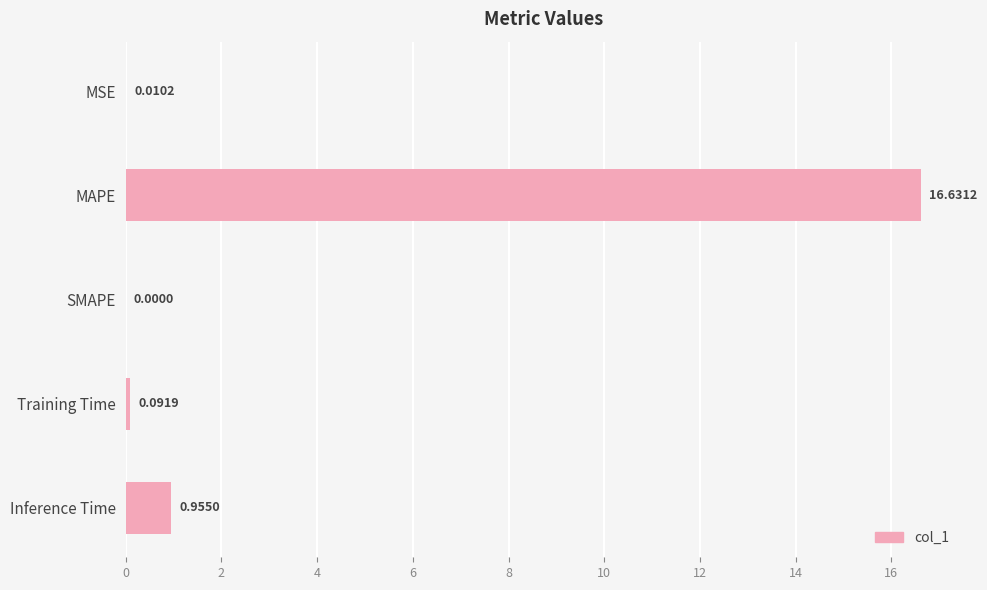

What is the sum of all values?

17.7